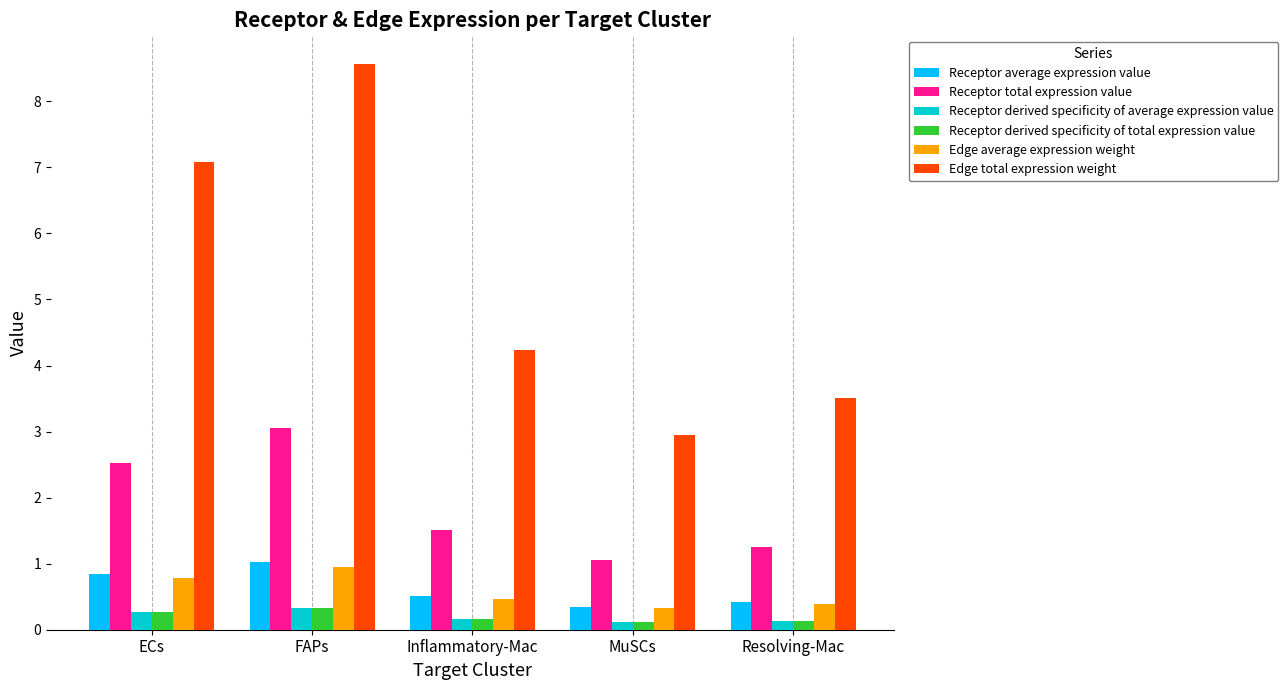

Which series has the largest total across all categories?

Edge total expression weight